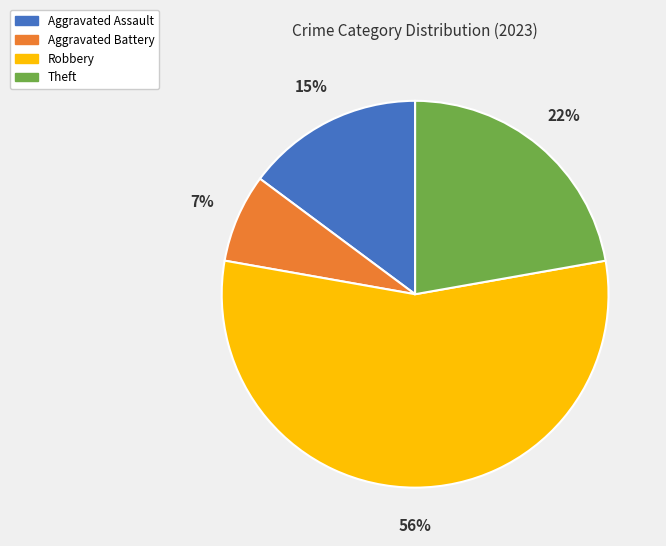

Count the number of slices in the pie.

4